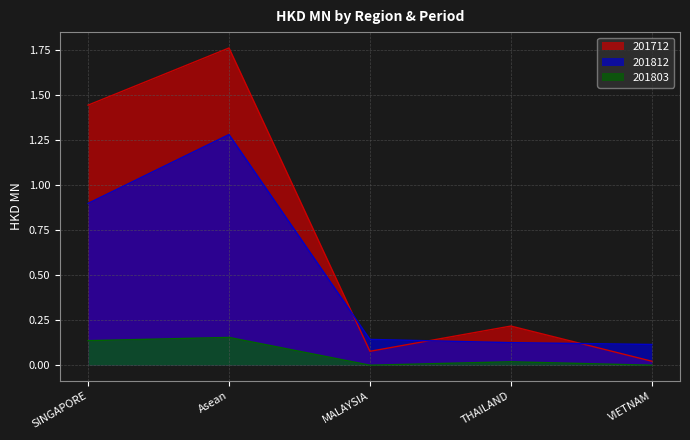

What value does the 201812 series have at SINGAPORE?

0.9